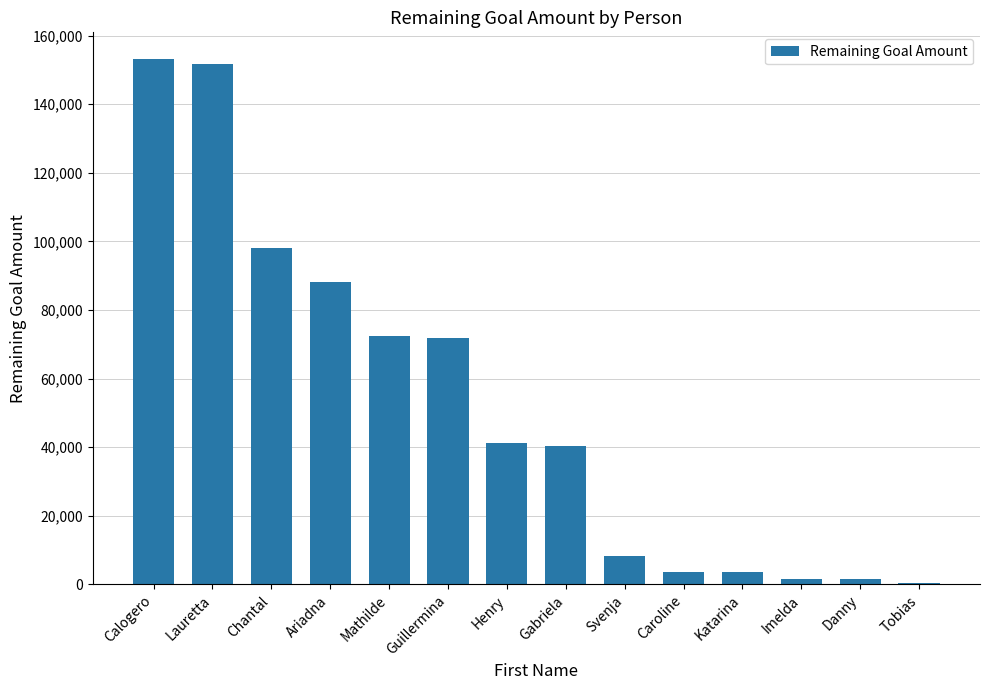

What is the sum of the values at Gabriela and Caroline?

44059